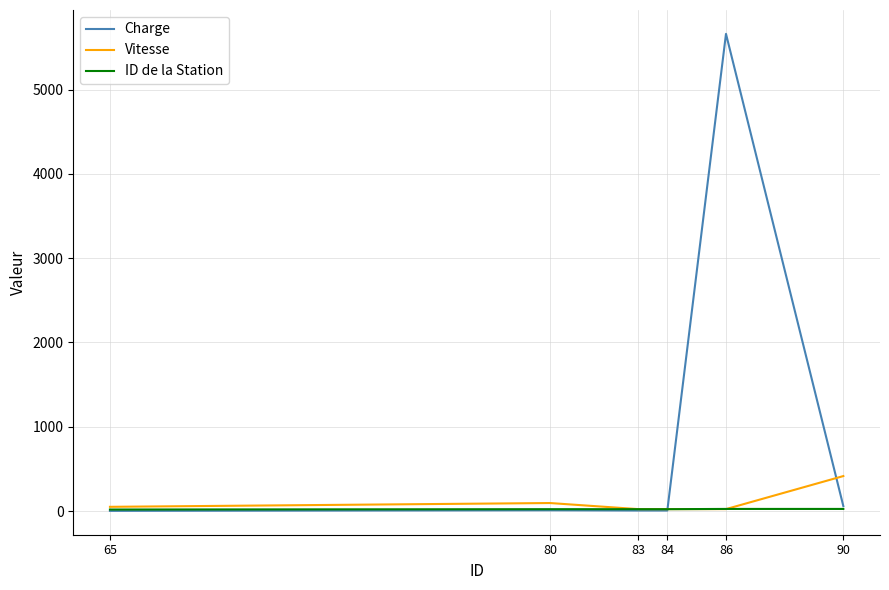

True or false: Charge has more than 2 points higher than both neighbors.

False